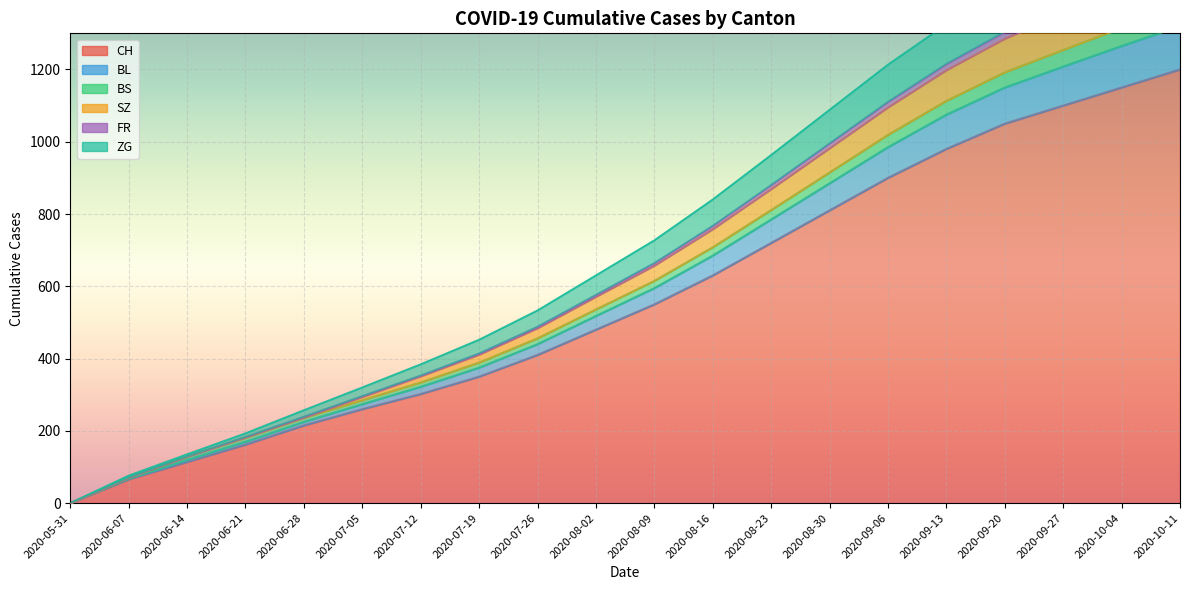

Is it true that FR equals 0 at 2020-05-31?

True